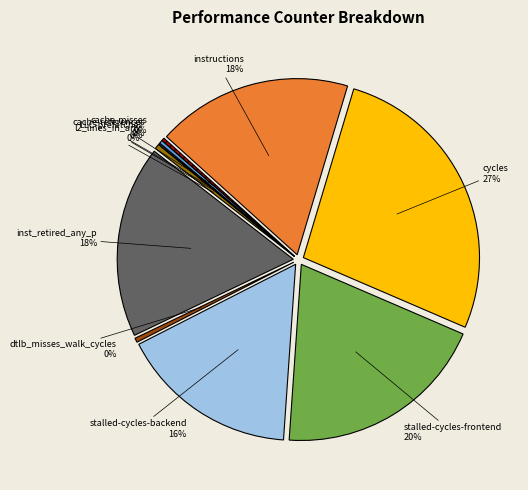

The instructions slice represents 18% of the pie. True or false?

True